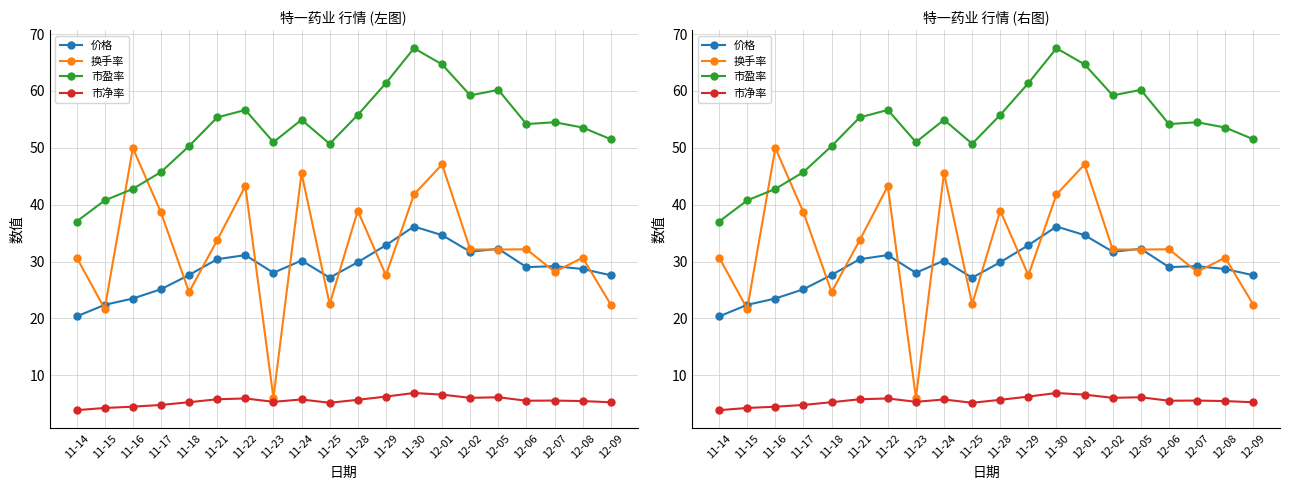

At which category does the chart reach its peak across all series?

11-30